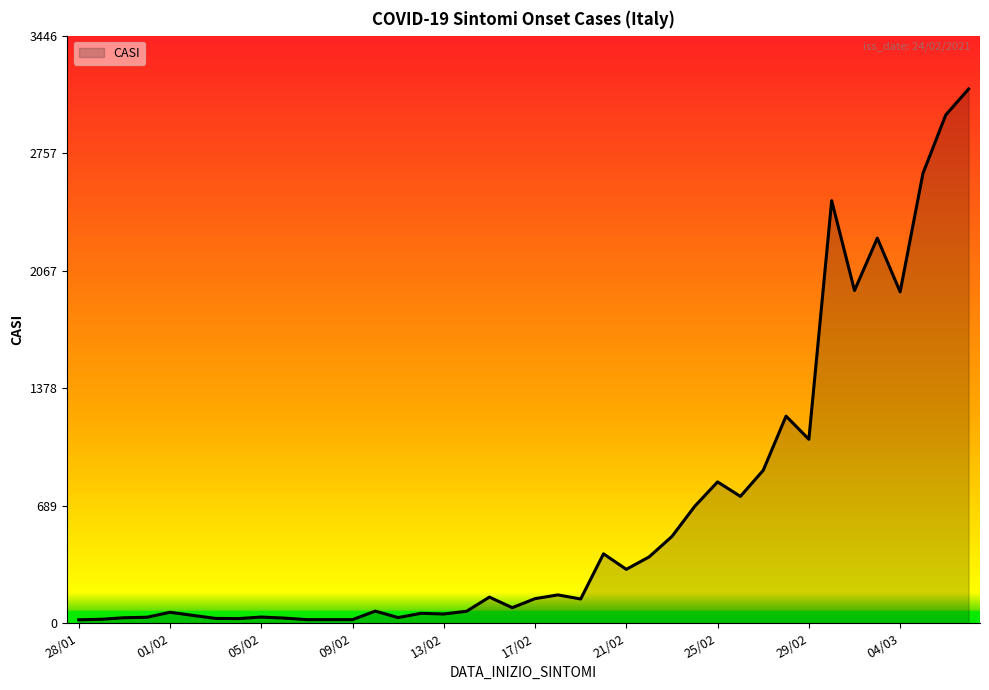

What is the greatest value displayed?

3133